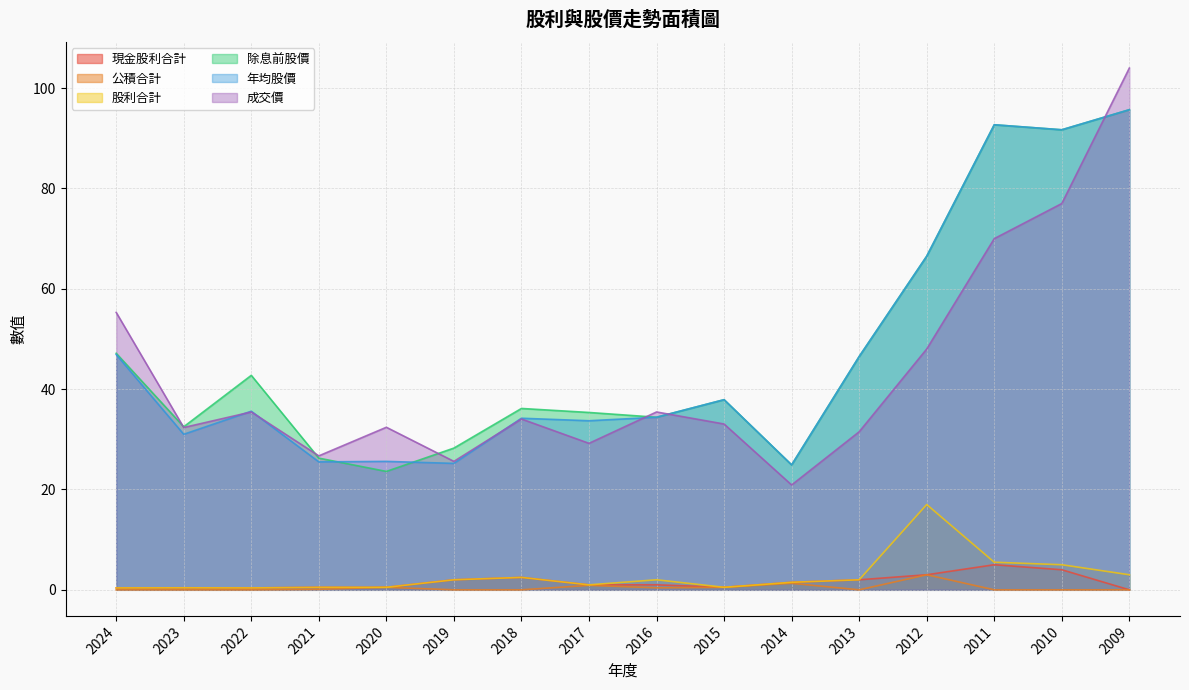

List the labels in order of 年均股價 value, largest first.

2009, 2011, 2010, 2012, 2024, 2013, 2015, 2022, 2016, 2018, 2017, 2023, 2020, 2021, 2019, 2014